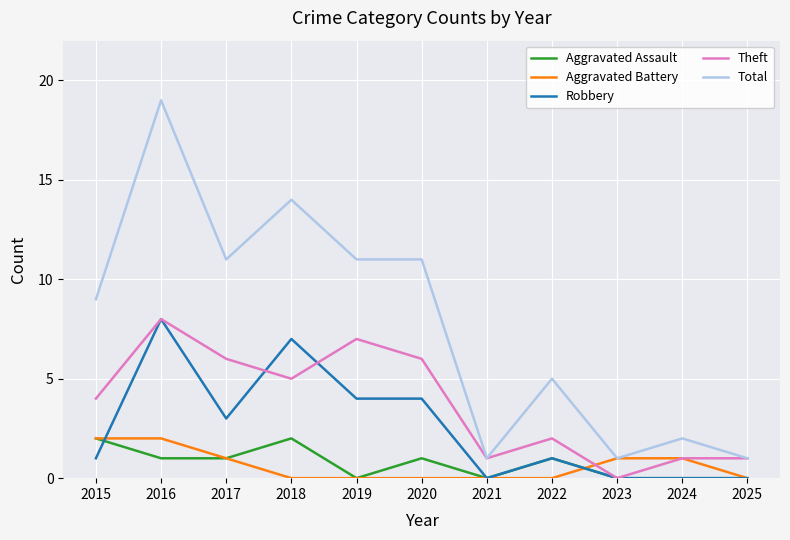

The Robbery series shows 2 at 2016. True or false?

False